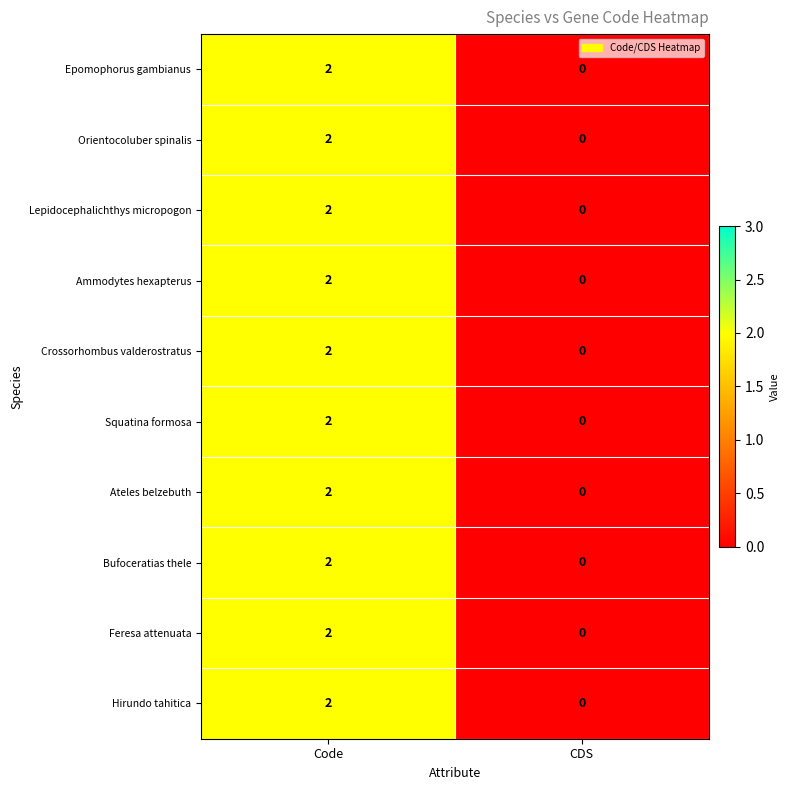

How many values in Orientocoluber spinalis are above zero?

1